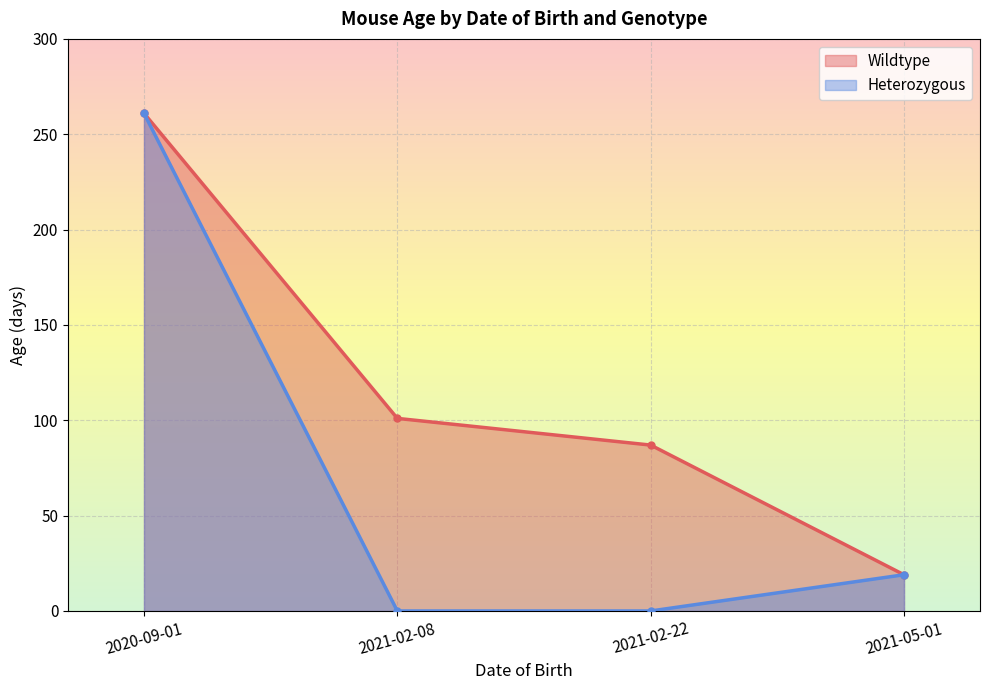

List the series in order of their peak value, lowest first.

Wildtype, Heterozygous